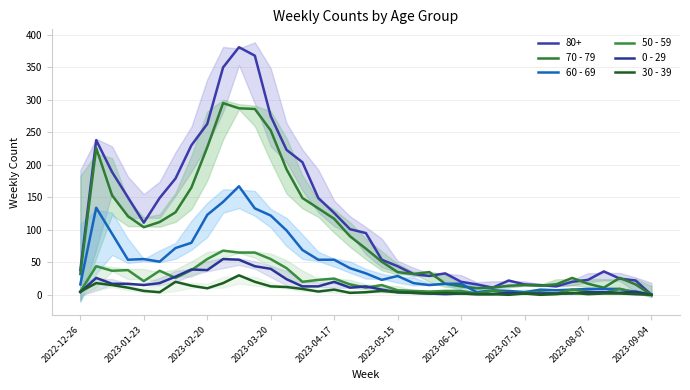

At which label is 0 - 29 closest to 27?

2023-01-23